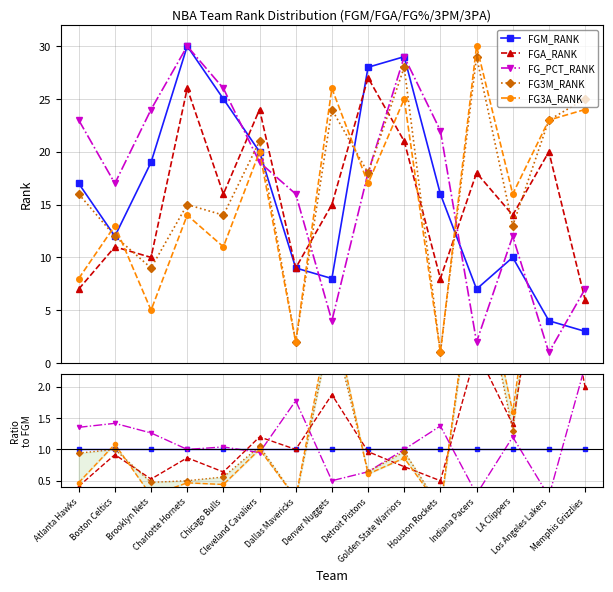

After their last crossing, which series has the higher values: FGA_RANK or FG_PCT_RANK?

FG_PCT_RANK